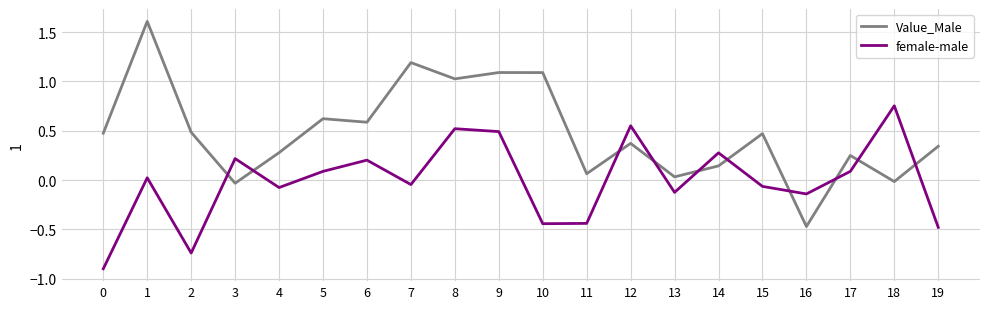

True or false: female-male has more than 2 points higher than both neighbors.

True